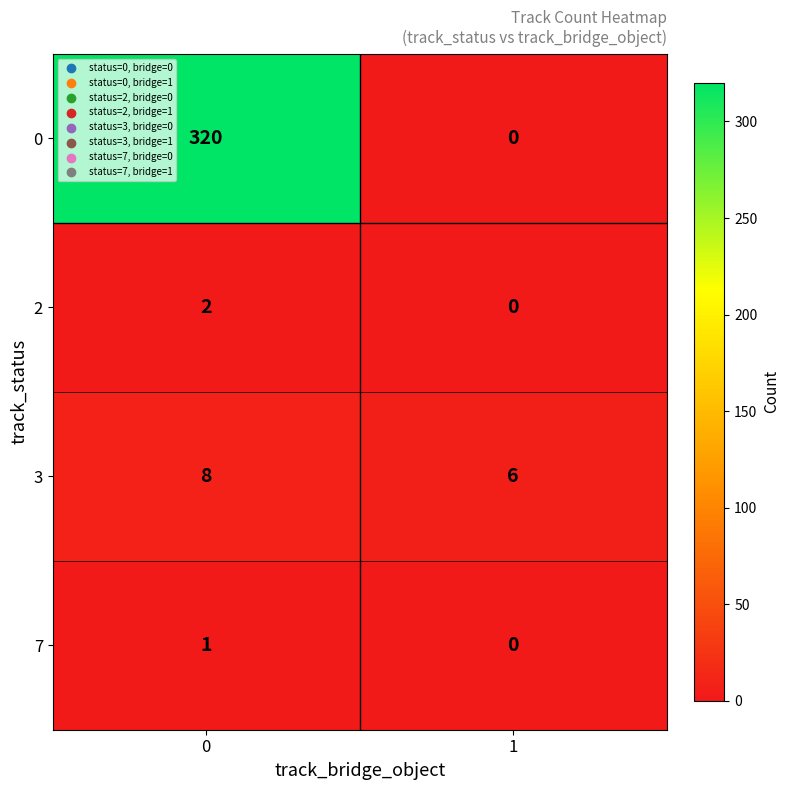

The value of 2 at 0 is 2. True or false?

True